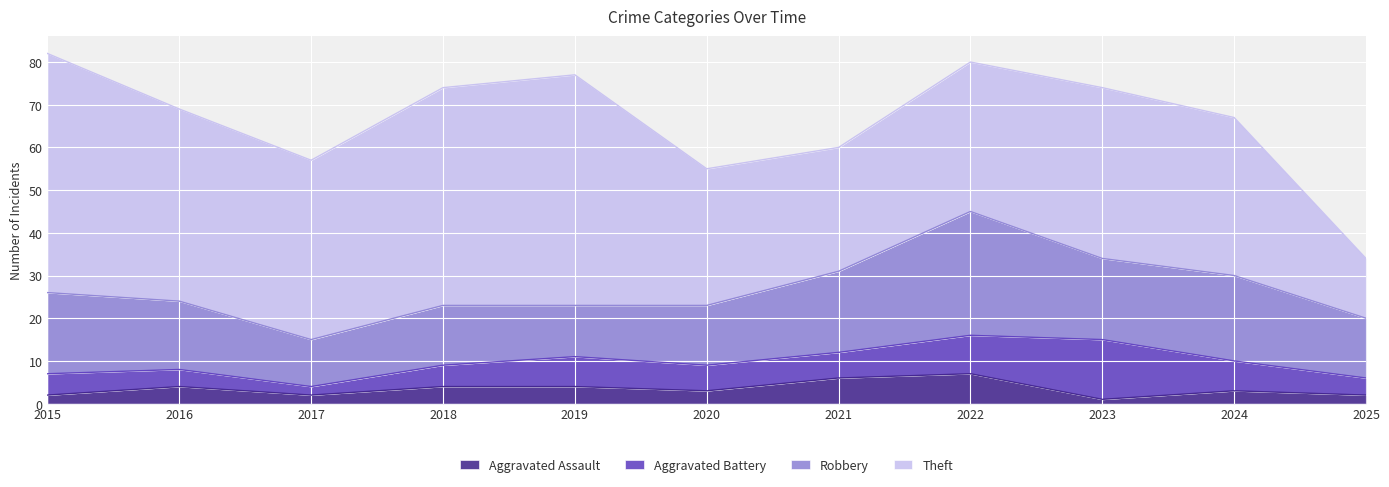

What is the difference between the highest and lowest values at 2020?

29